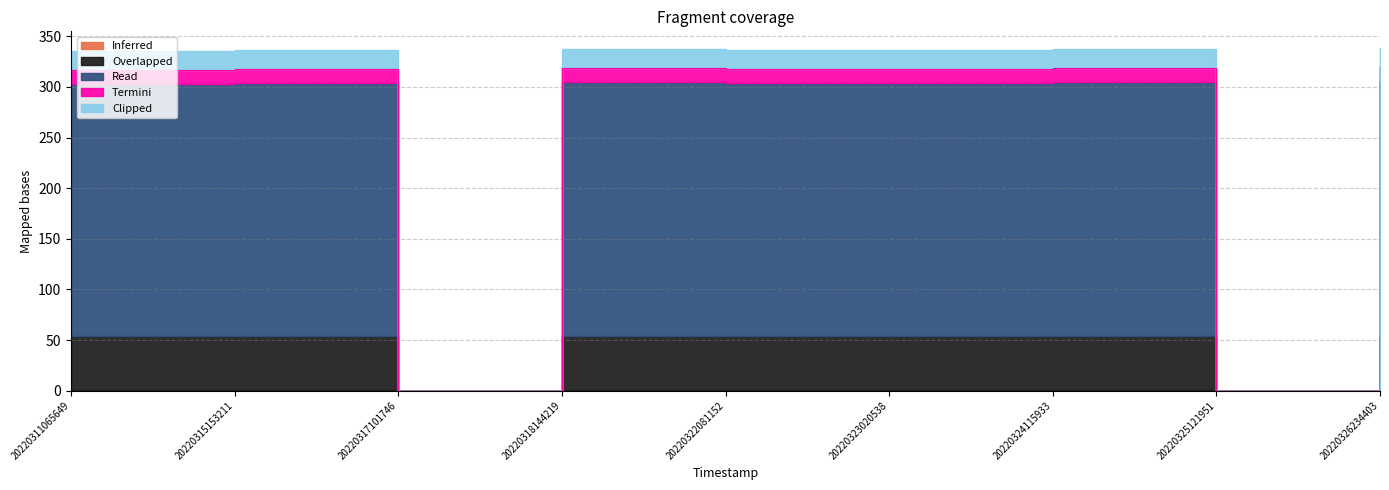

What is the highest value of the Clipped series?

18